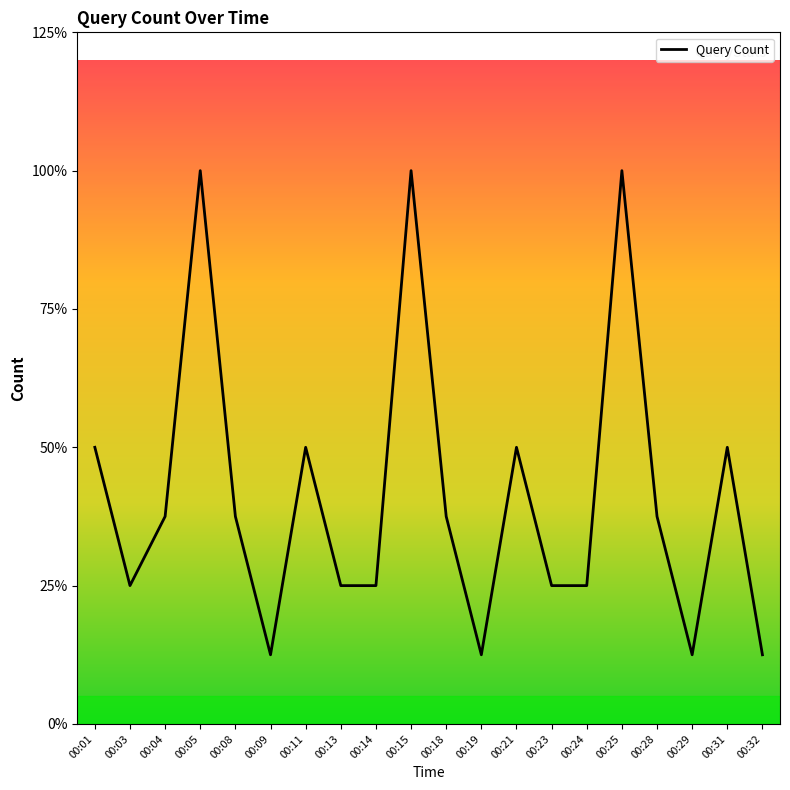

Reading left to right, list all the values displayed in this chart.

4	2	3	8	3	1	4	2	2	8	3	1	4	2	2	8	3	1	4	1